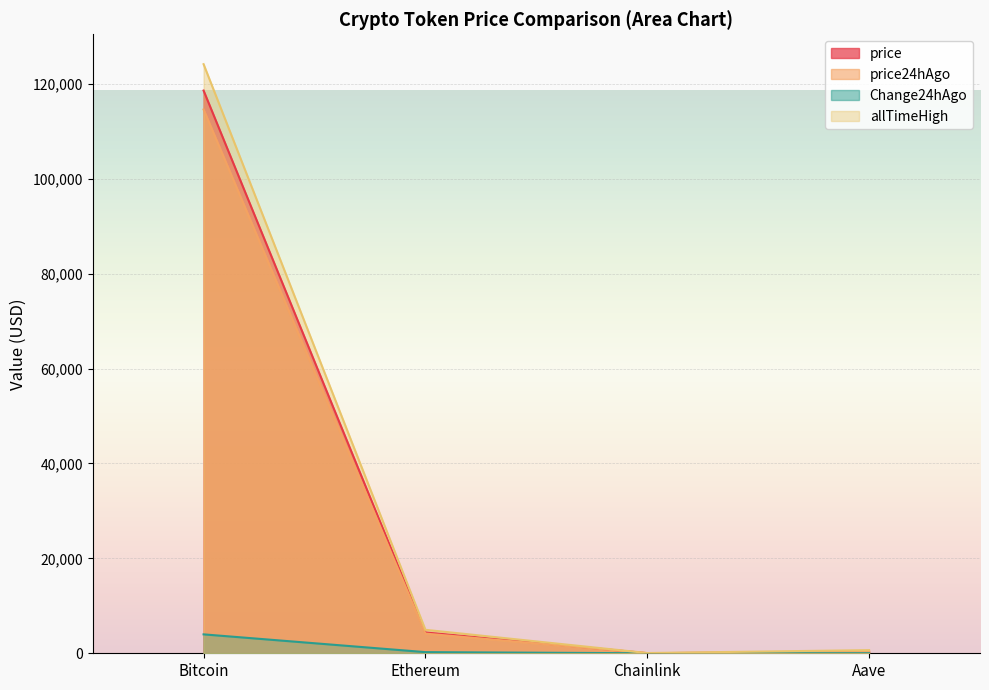

The Change24hAgo series shows 350.7 at Ethereum. True or false?

False